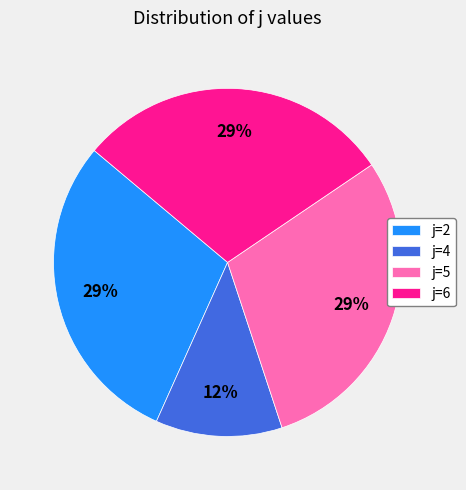

Is j=4 the majority of the pie?

No